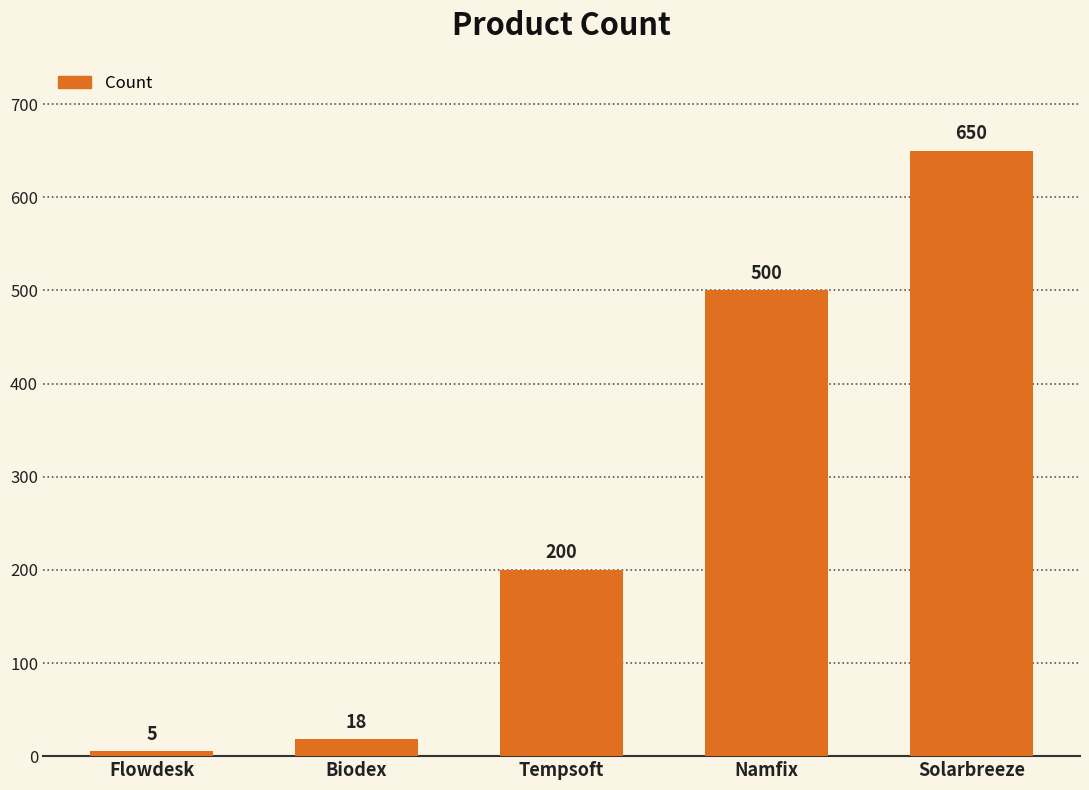

What is the smallest value displayed?

5